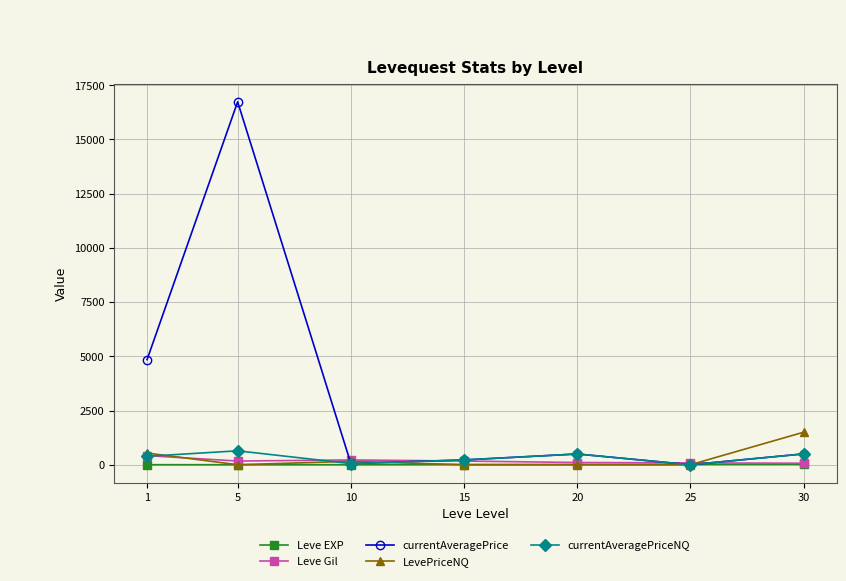

Which series has the largest range (max minus min)?

currentAveragePrice